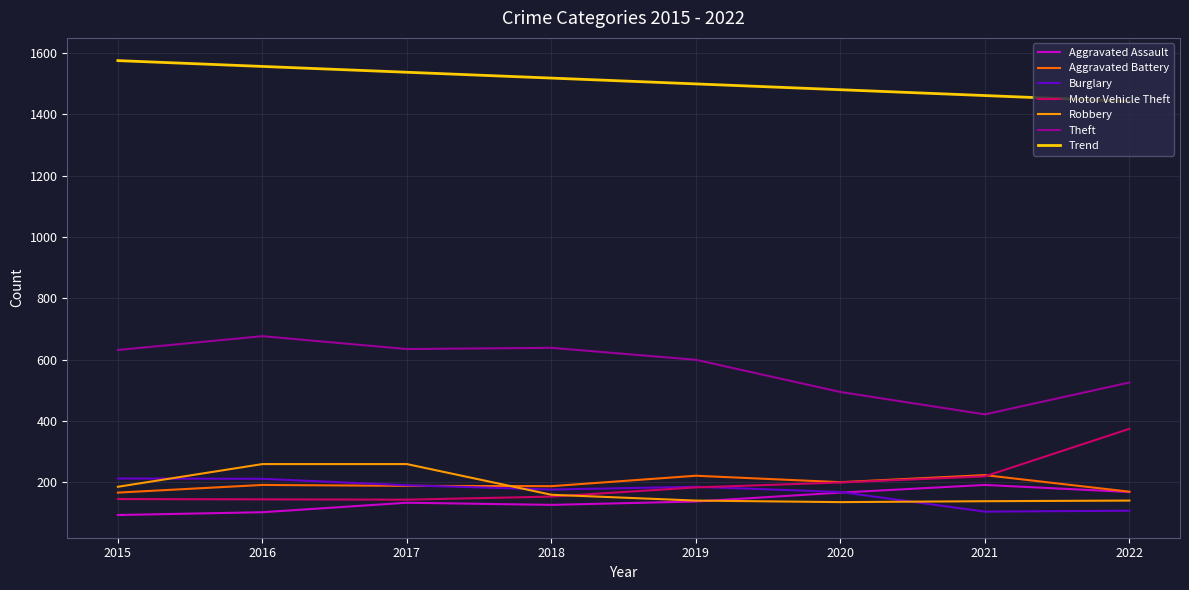

What is the lowest value of the Theft series?

422.0